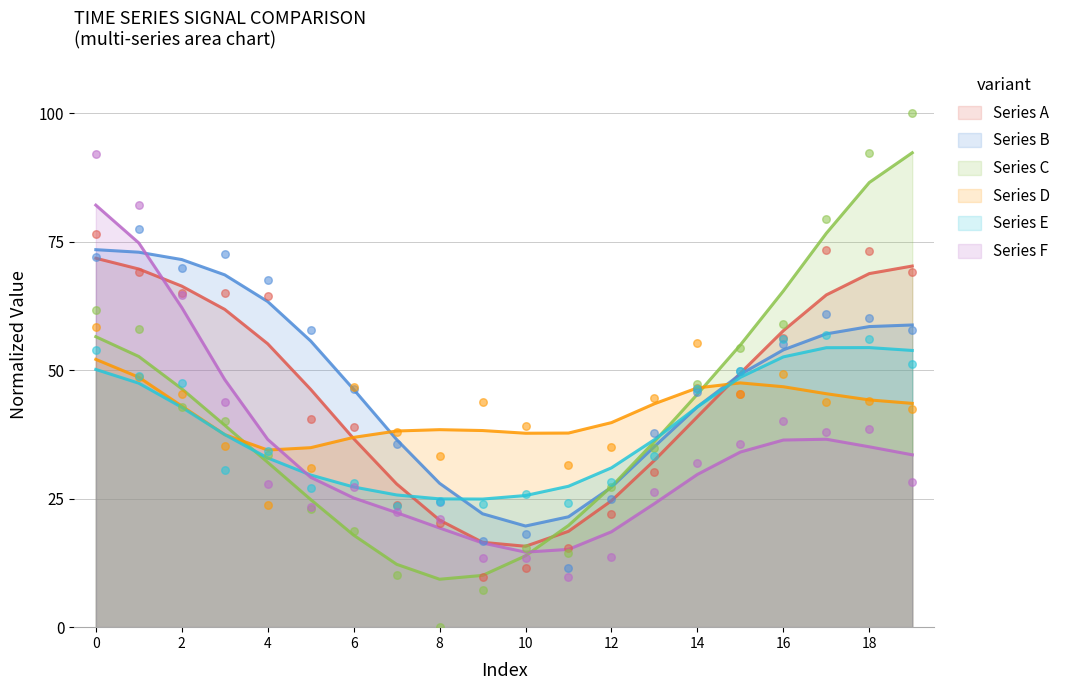

Which series reaches the minimum Y coordinate?

Series C